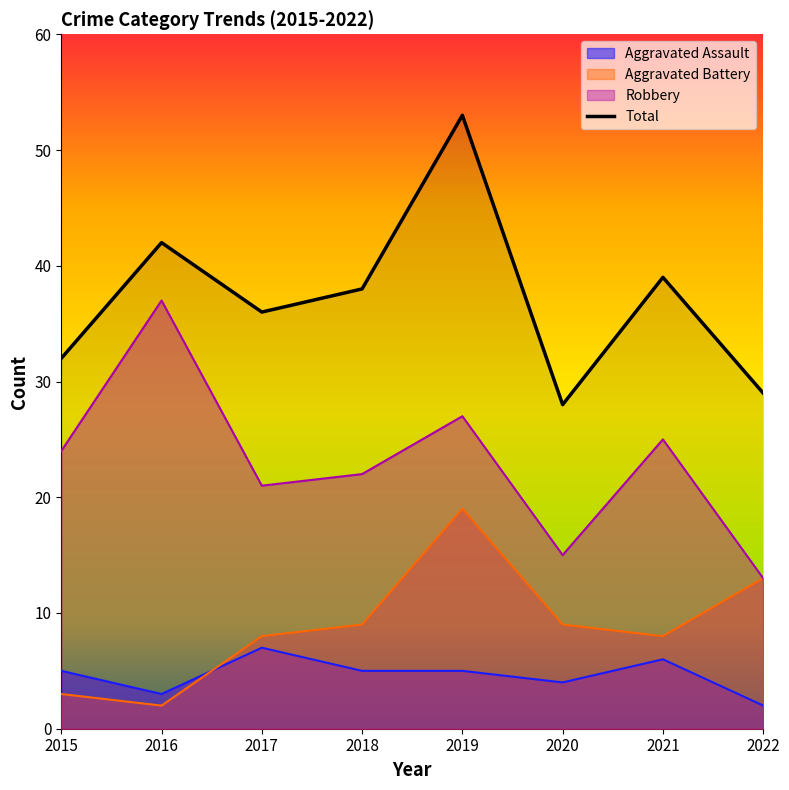

What is the value of the 3rd point from the left?

36